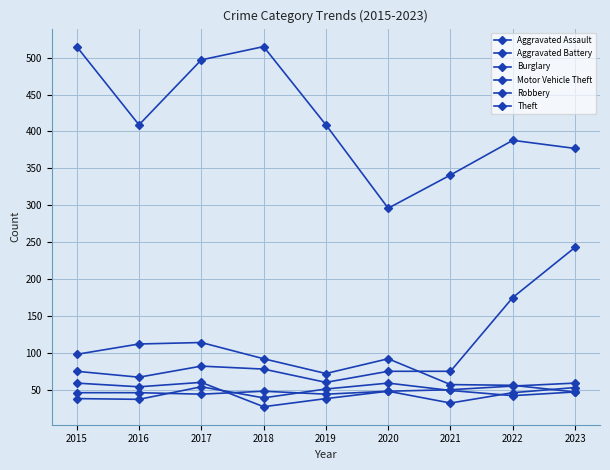

What is the sum of the Burglary values at 2019 and 2018?

164